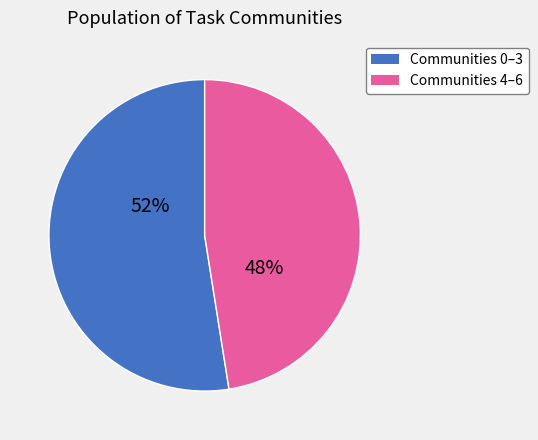

To the nearest percent, what is the average slice percentage?

50%